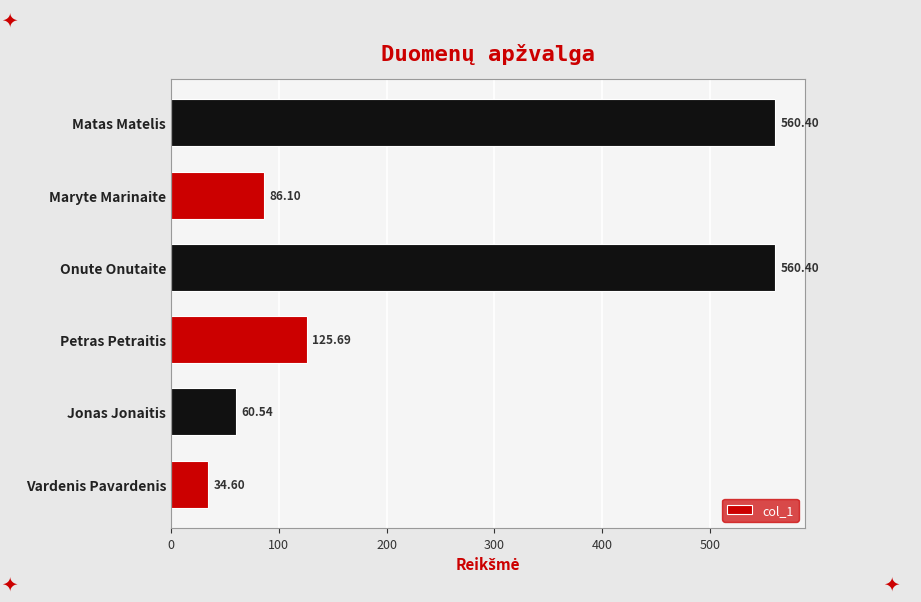

How many values exceed 125?

3